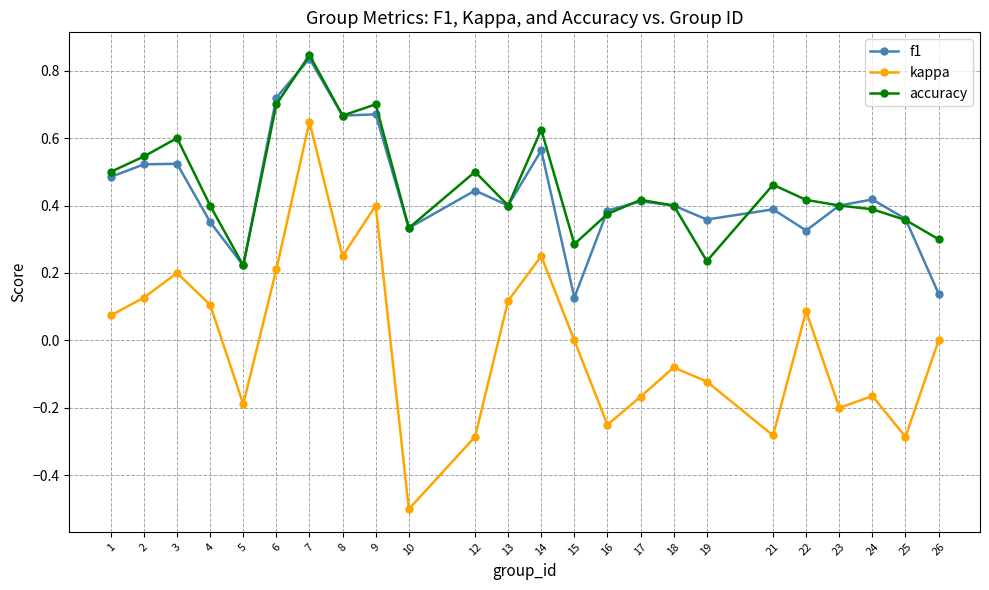

What are all the series names shown in the legend?

f1, kappa, accuracy